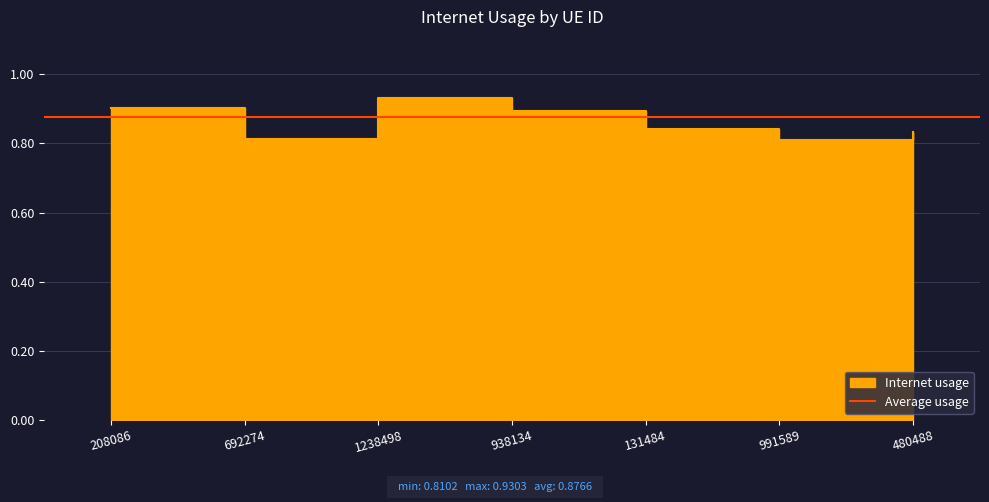

True or false: the data shows 0.5 at 991589.

False